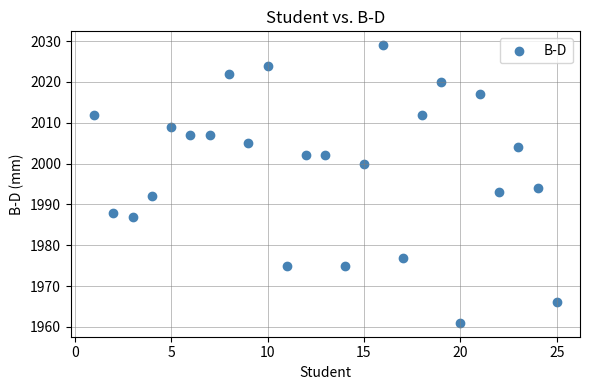

What Y value in the scatter plot is closest to 1995?

1994